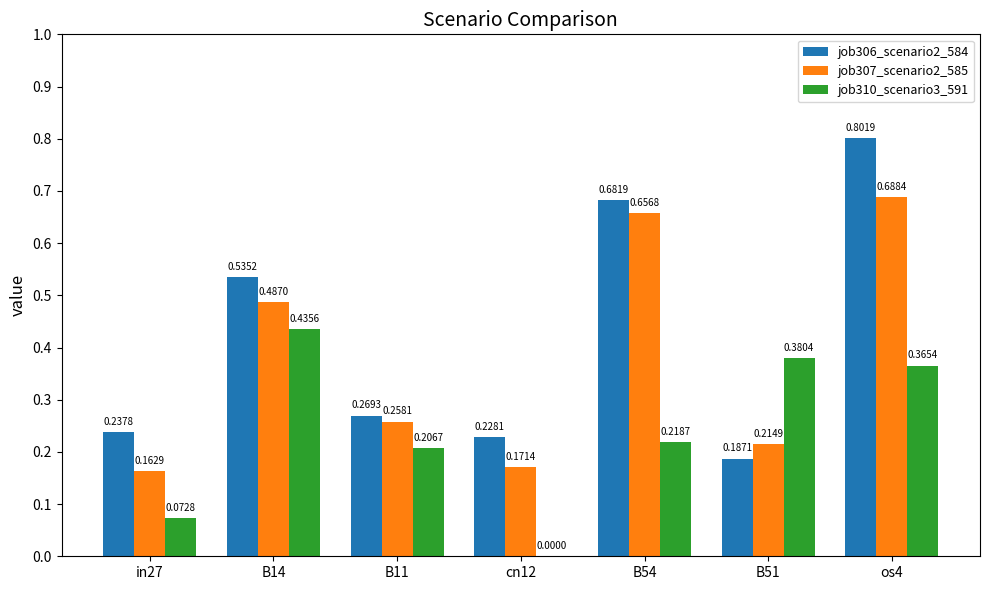

Between B11 and cn12, which series saw the biggest shift?

job310_scenario3_591